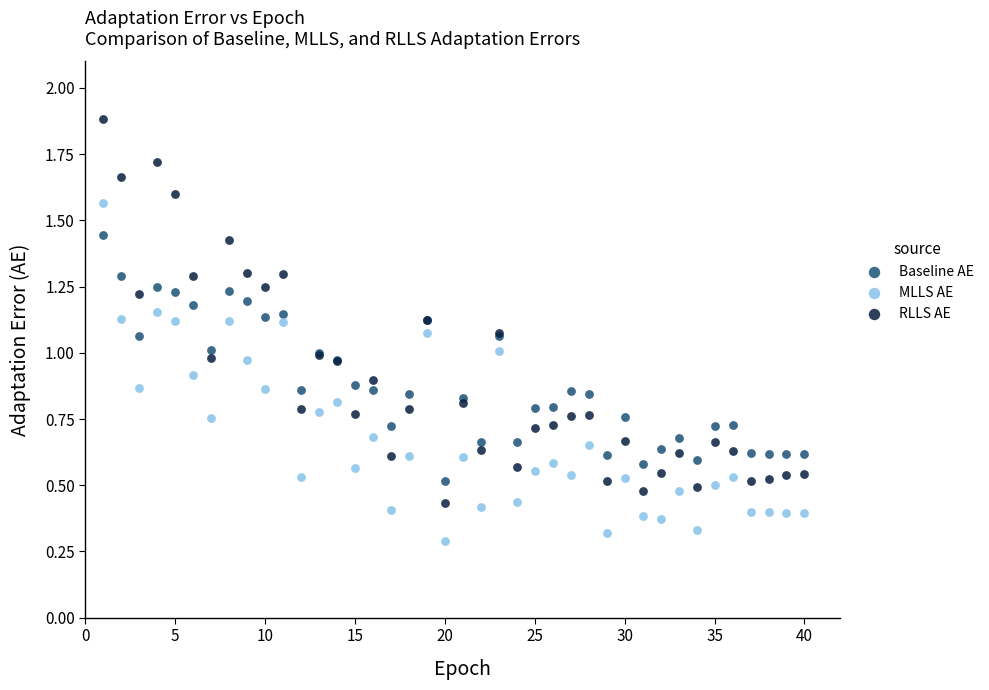

Which series contains the highest Y value?

RLLS AE